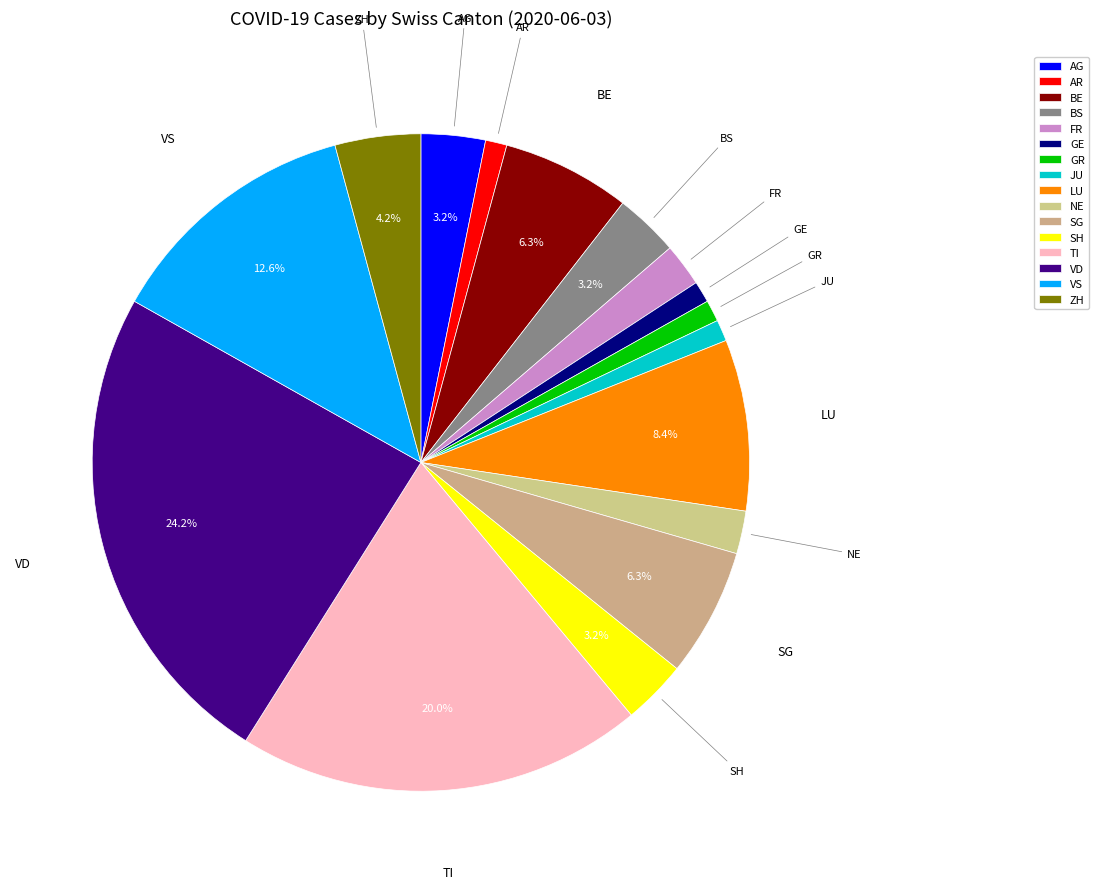

How many segments does this pie chart have?

16